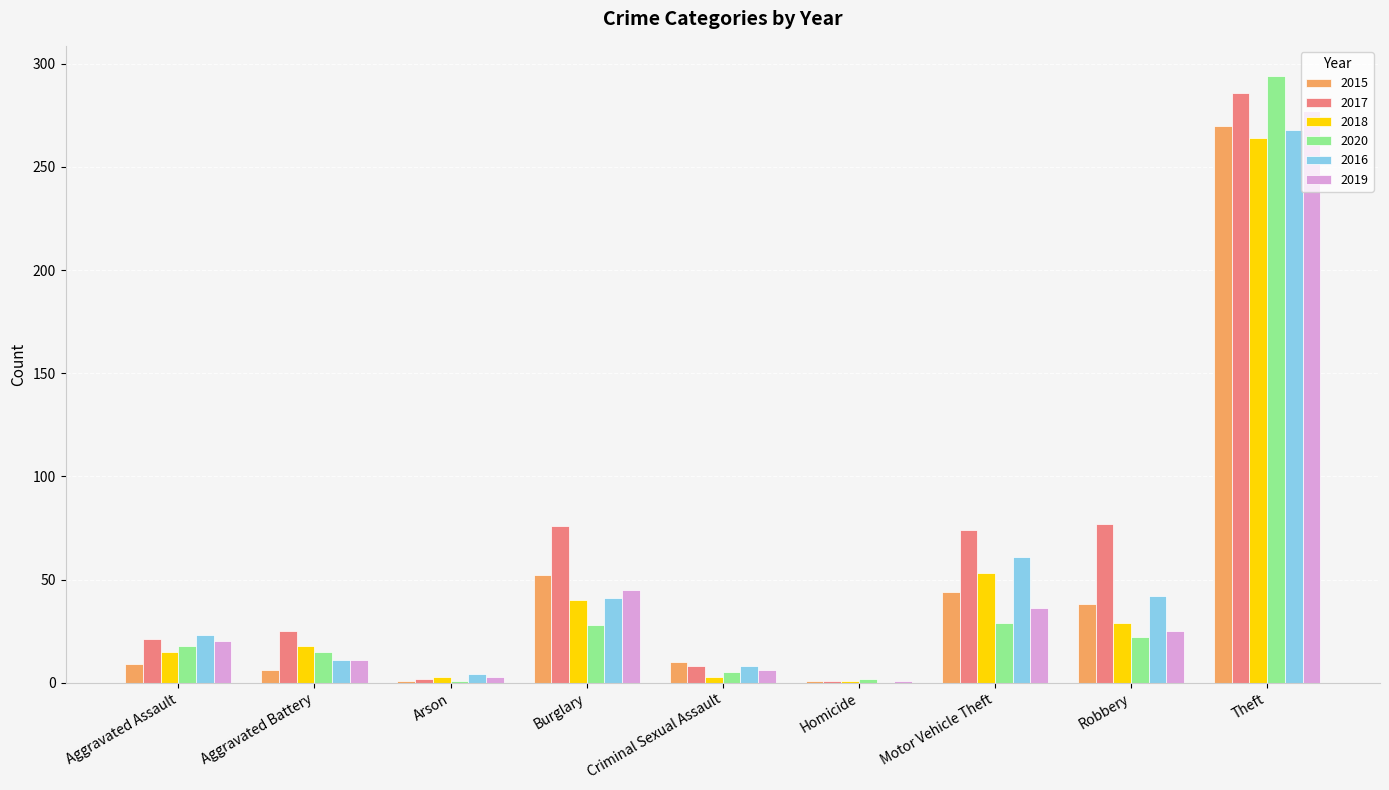

Which series changed the most between Aggravated Assault and Robbery?

2017